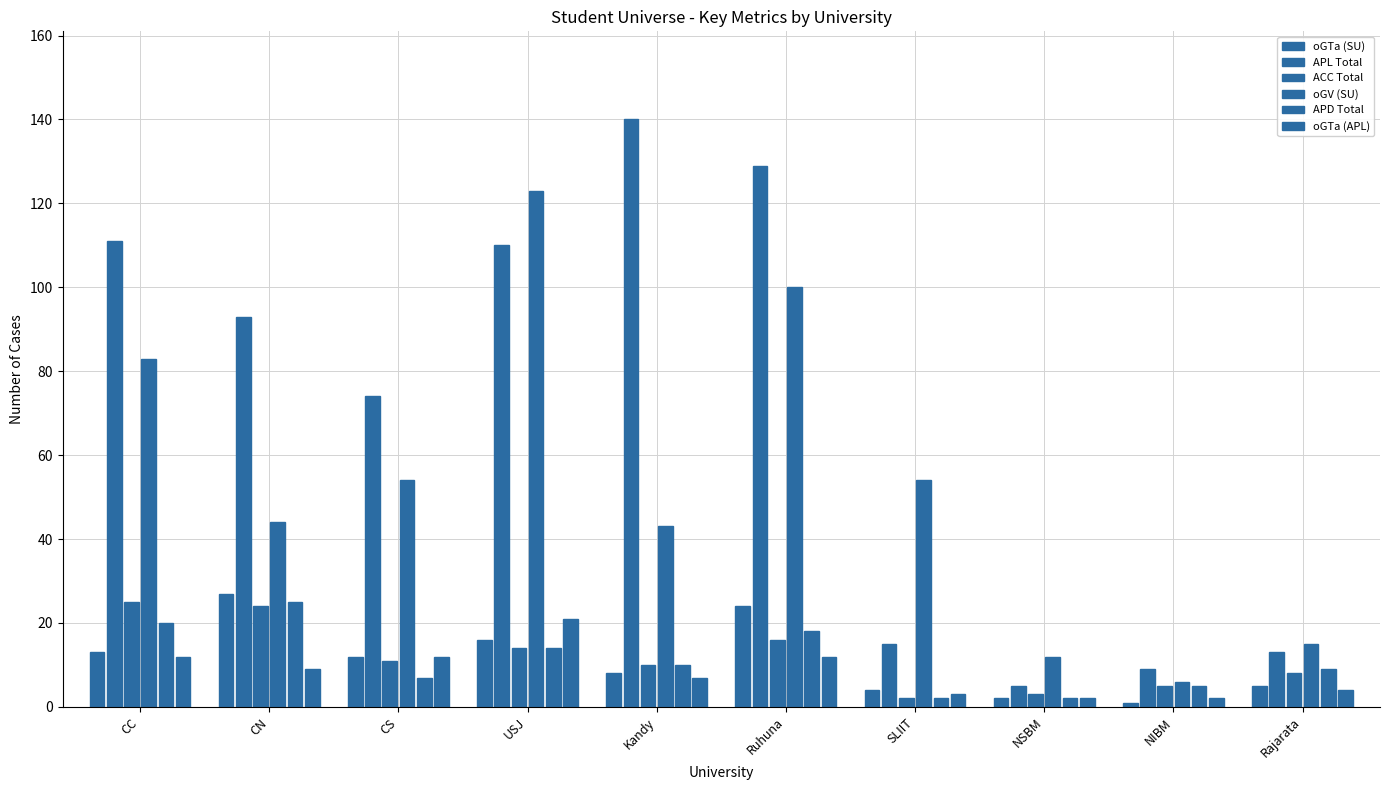

How many bars are there in each group?

6